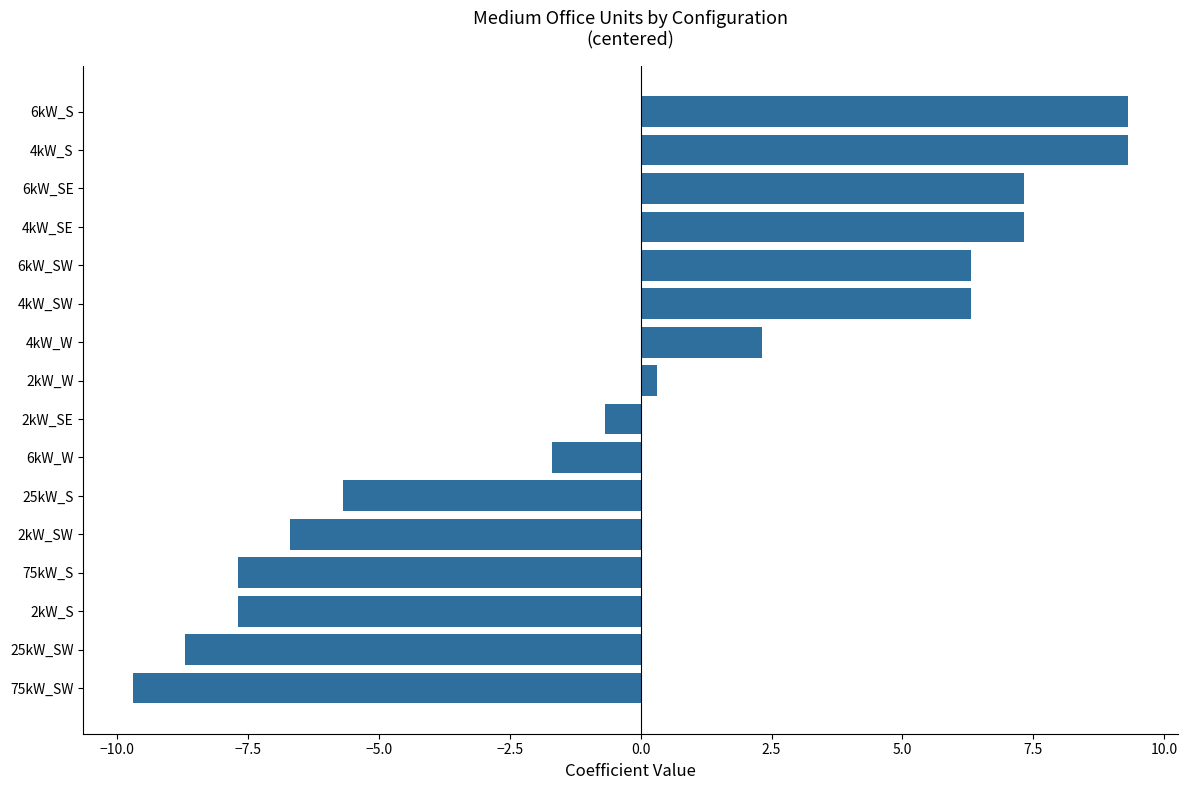

Is it true that the value at 75kW_S is -2.2?

False